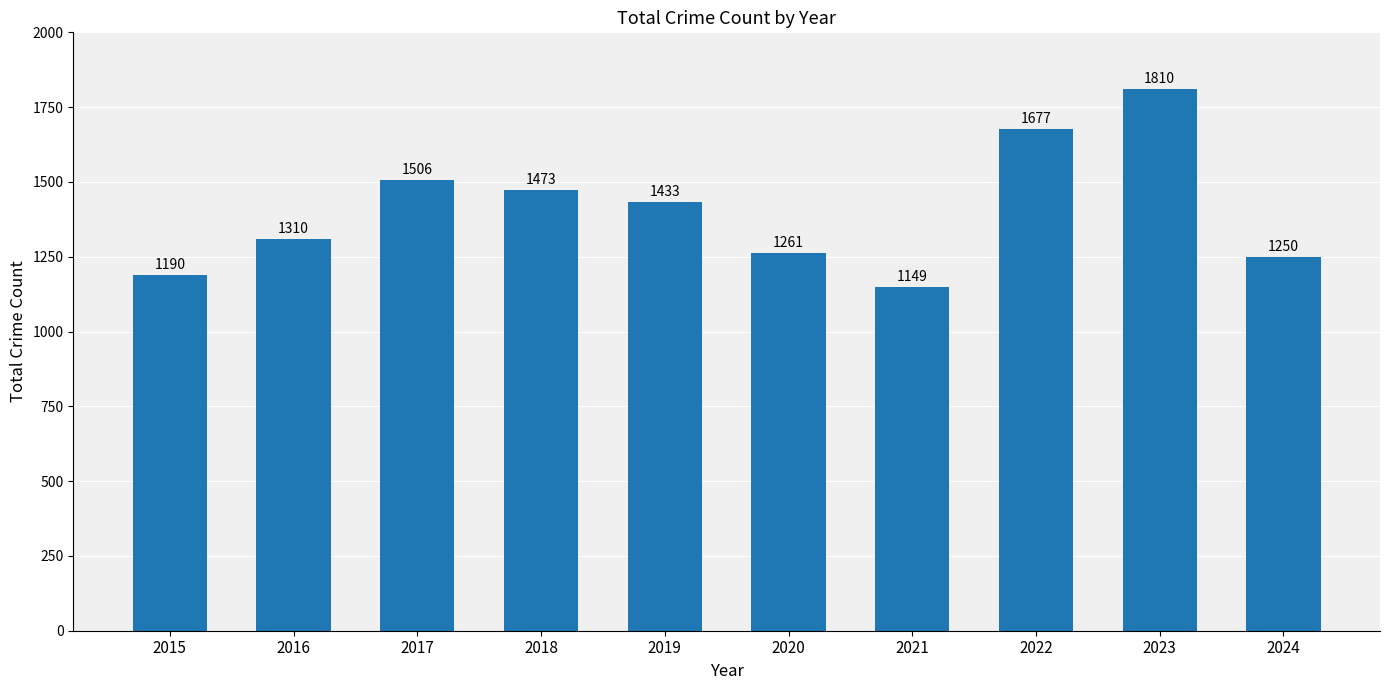

Which has a higher value, 2020 or 2024?

2020